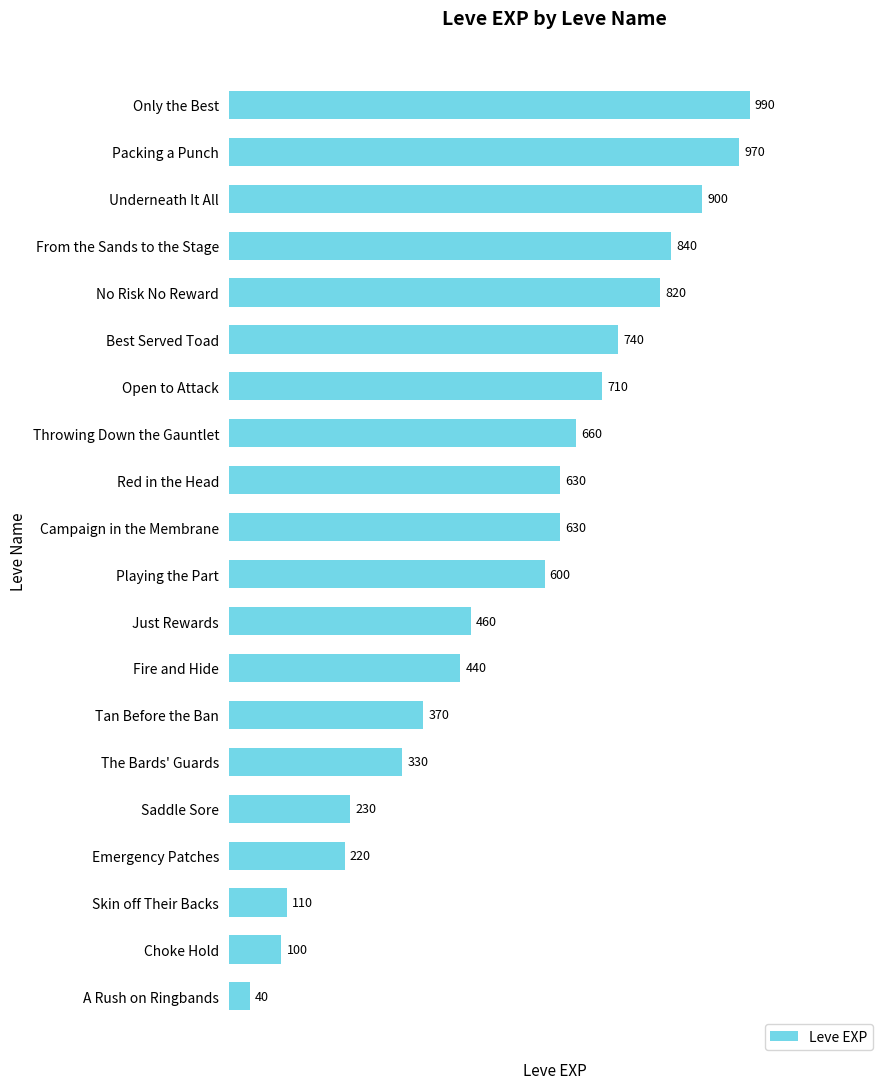

Reading bottom to top, what are all the values shown in this chart?

A Rush on Ringbands=40	Choke Hold=100	Skin off Their Backs=110	Emergency Patches=220	Saddle Sore=230	The Bards' Guards=330	Tan Before the Ban=370	Fire and Hide=440	Just Rewards=460	Playing the Part=600	Campaign in the Membrane=630	Red in the Head=630	Throwing Down the Gauntlet=660	Open to Attack=710	Best Served Toad=740	No Risk No Reward=820	From the Sands to the Stage=840	Underneath It All=900	Packing a Punch=970	Only the Best=990